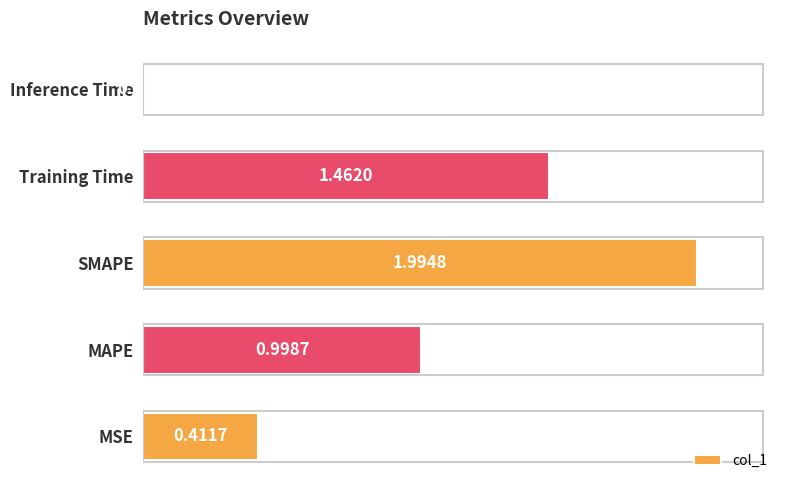

Rank the categories by value from highest to lowest.

SMAPE, Training Time, MAPE, MSE, Inference Time